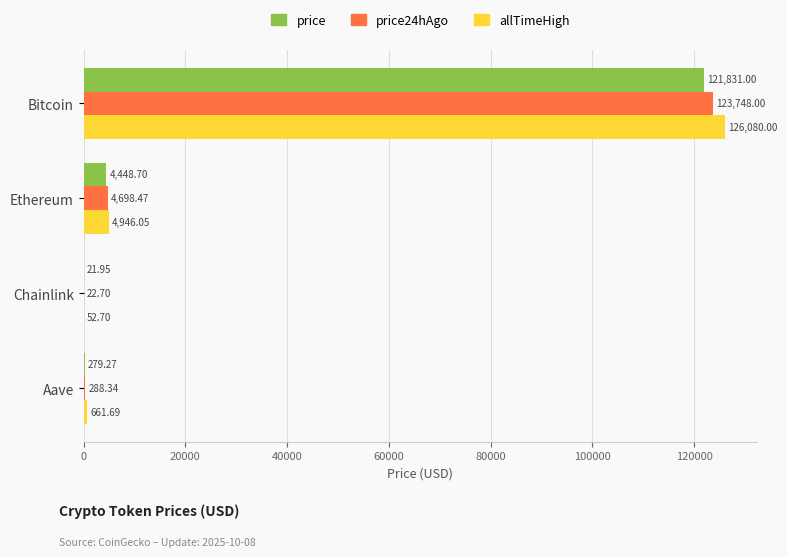

What is the sum of all allTimeHigh values?

131740.4